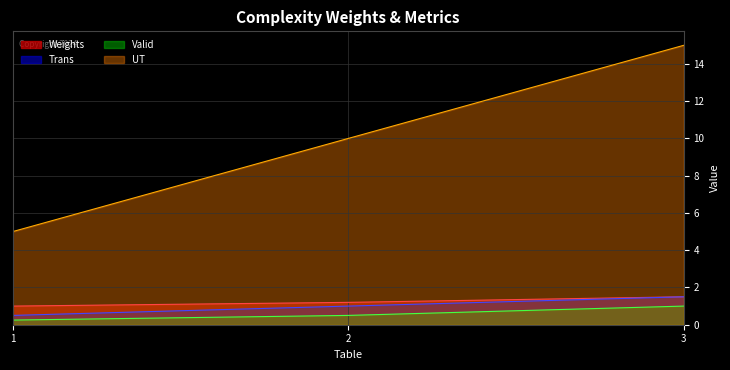

Which series changed the most between 1 and 3?

UT